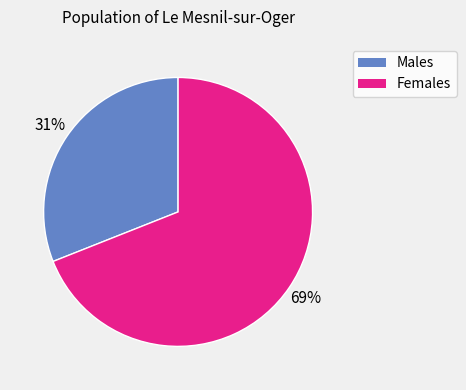

To the nearest percent, what is the average slice percentage?

50%